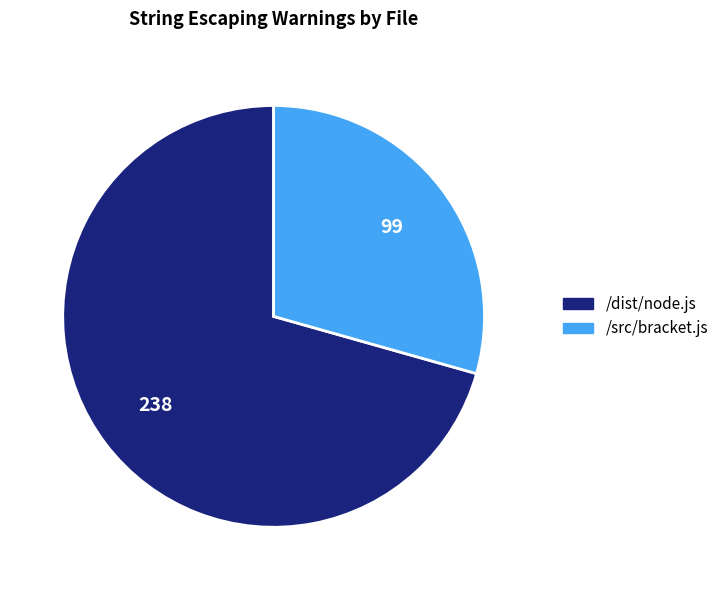

Which category accounts for the majority?

/dist/node.js